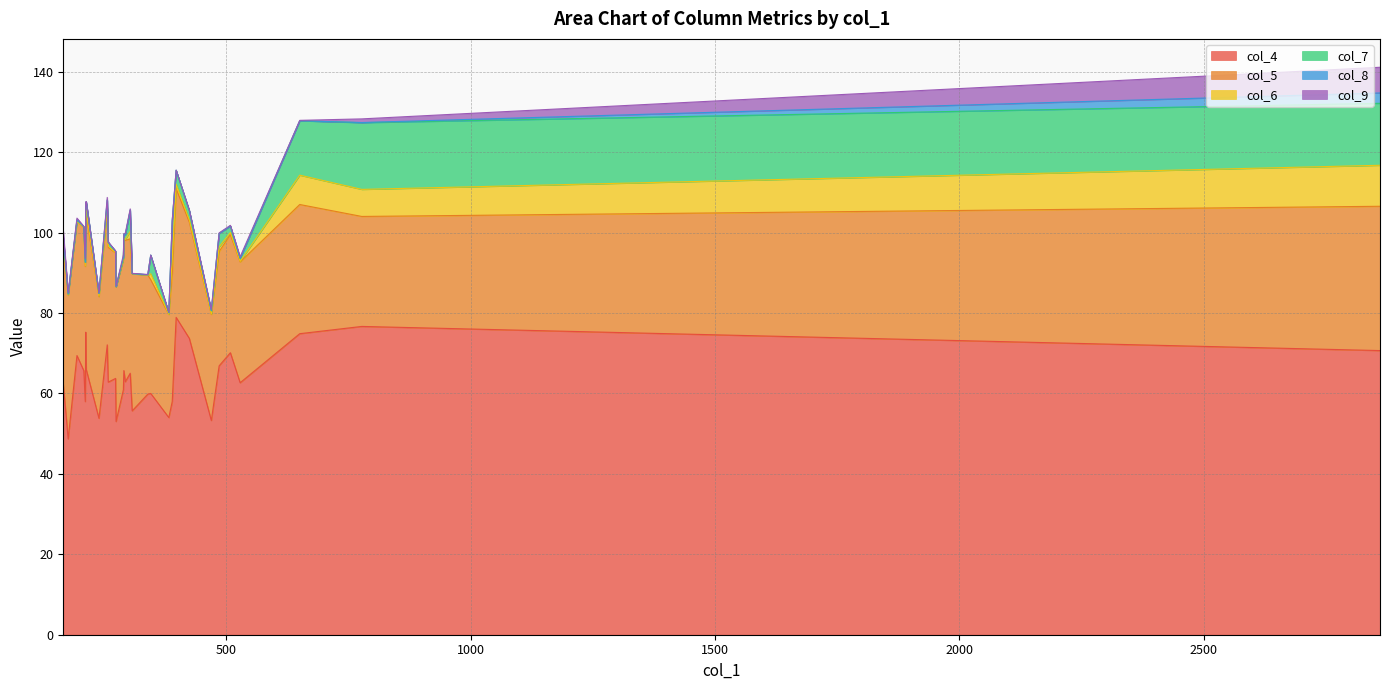

What is the difference between the col_6 values at 273 and 389?

3.5